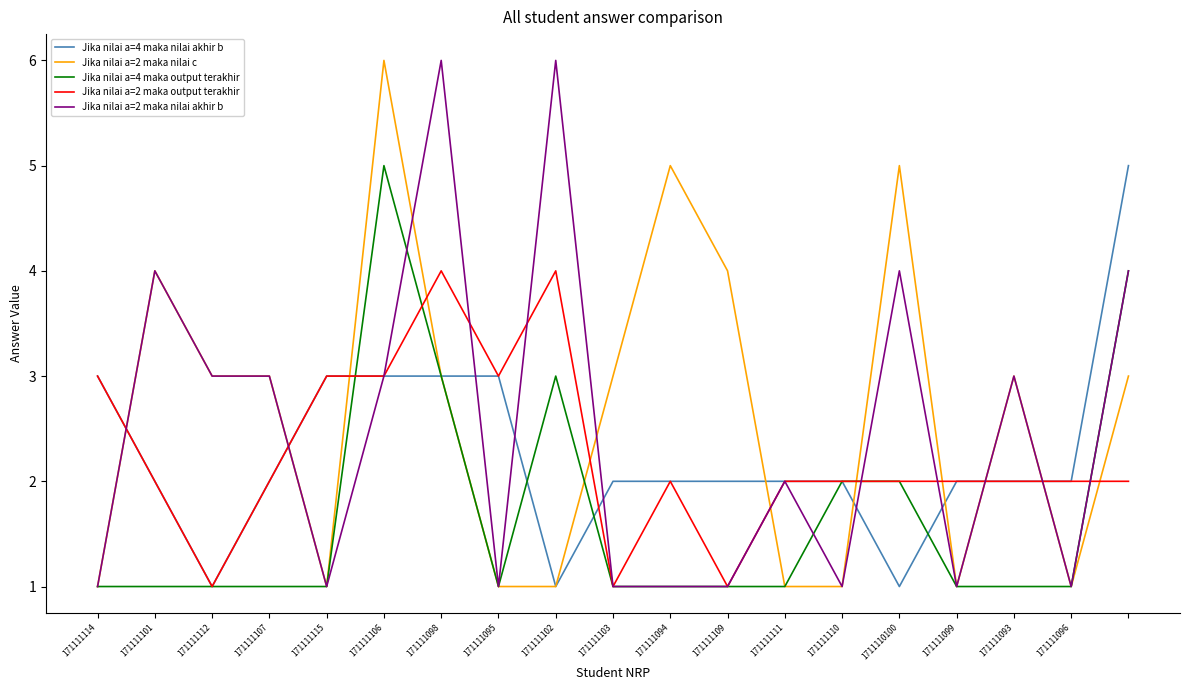

What is the greatest value displayed?

6